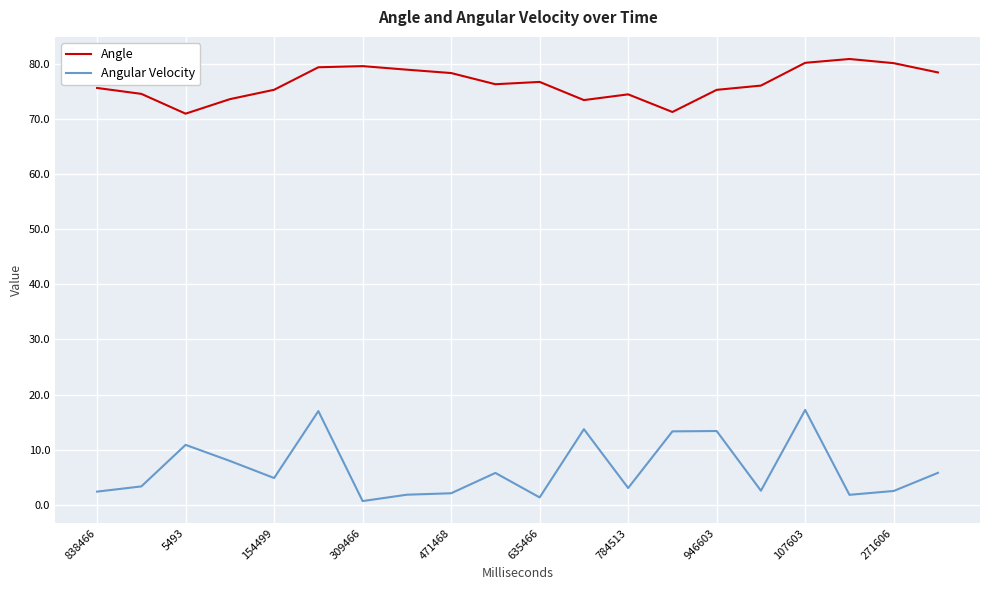

List the series in order of their overall mean, highest first.

Angle, Angular Velocity